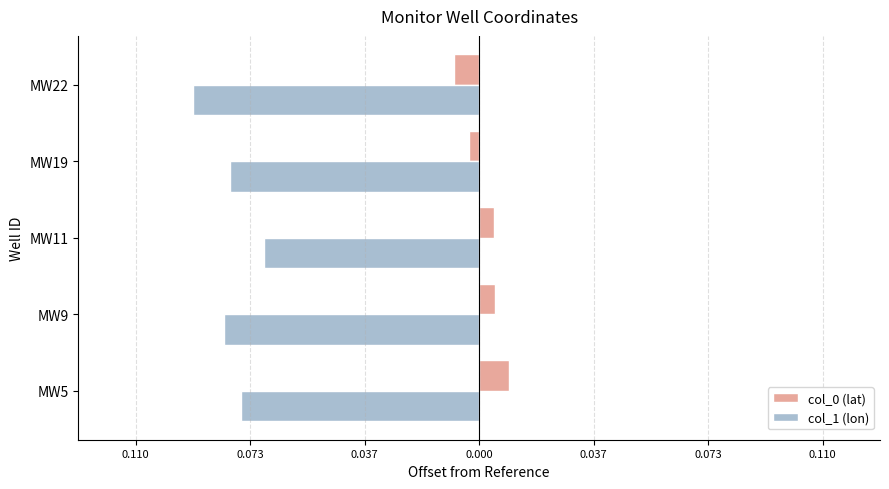

How many bars are there in total?

10